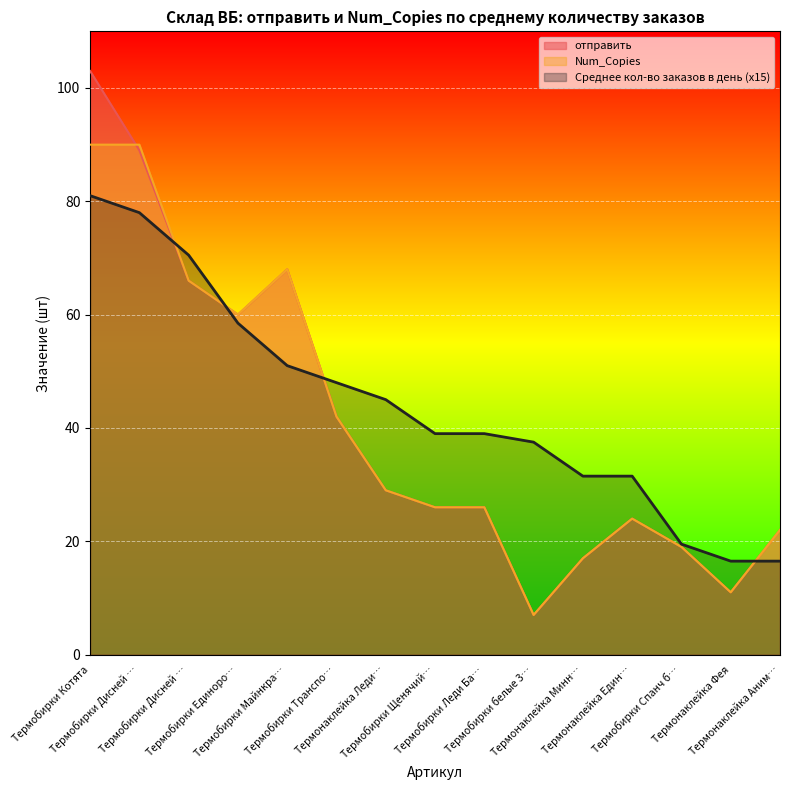

How many times do Среднее количество заказов в день, шт and Num_Copies cross each other?

4